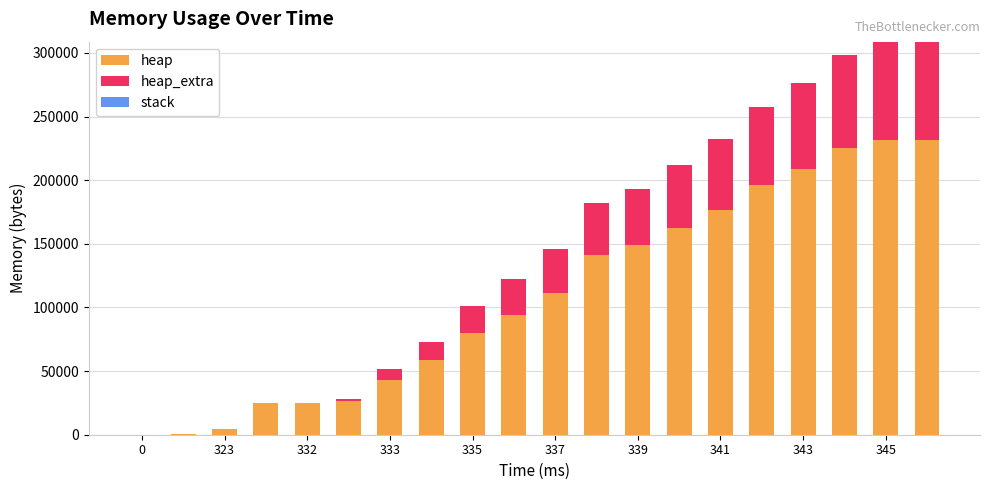

What is the maximum value for heap?

231816